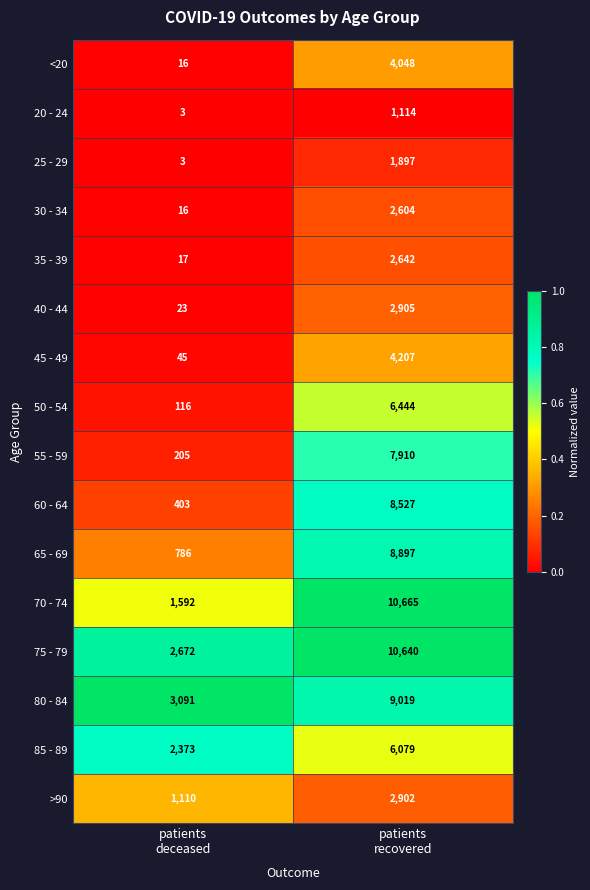

List the series in order of their peak value, lowest first.

20 - 24, 25 - 29, 30 - 34, 35 - 39, >90, 40 - 44, <20, 45 - 49, 85 - 89, 50 - 54, 55 - 59, 60 - 64, 65 - 69, 80 - 84, 75 - 79, 70 - 74